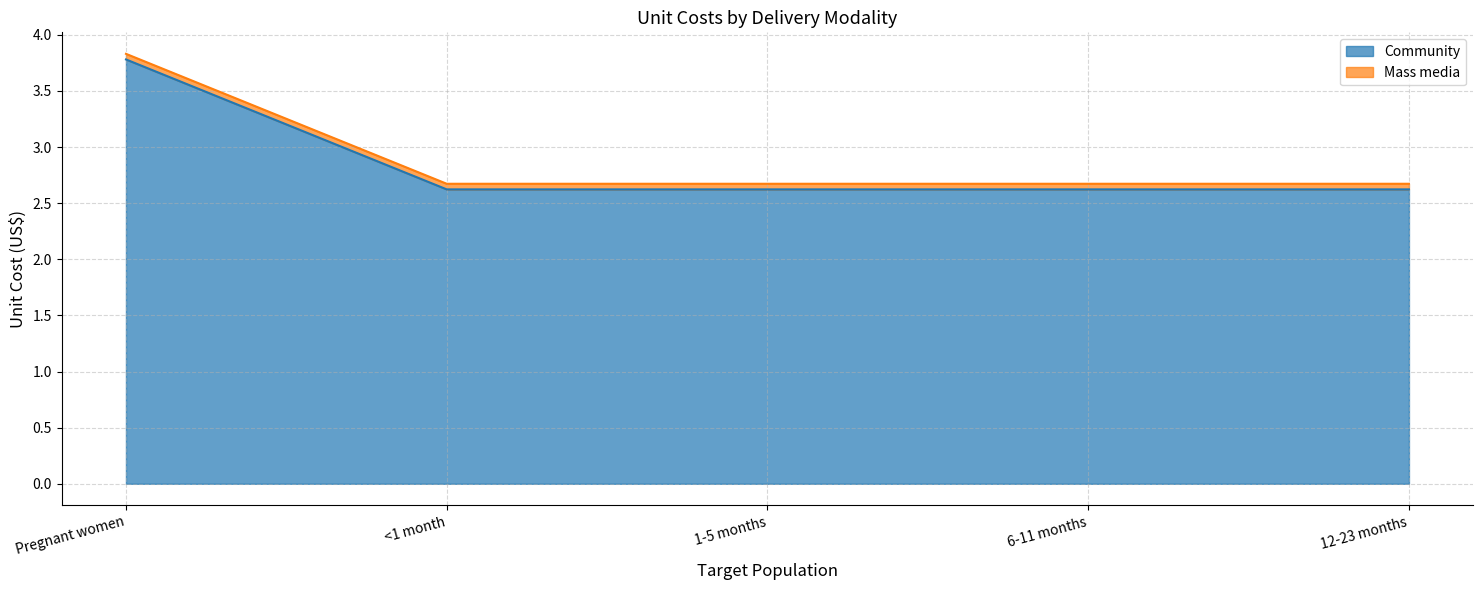

At which category does the chart reach its peak across all series?

Pregnant women